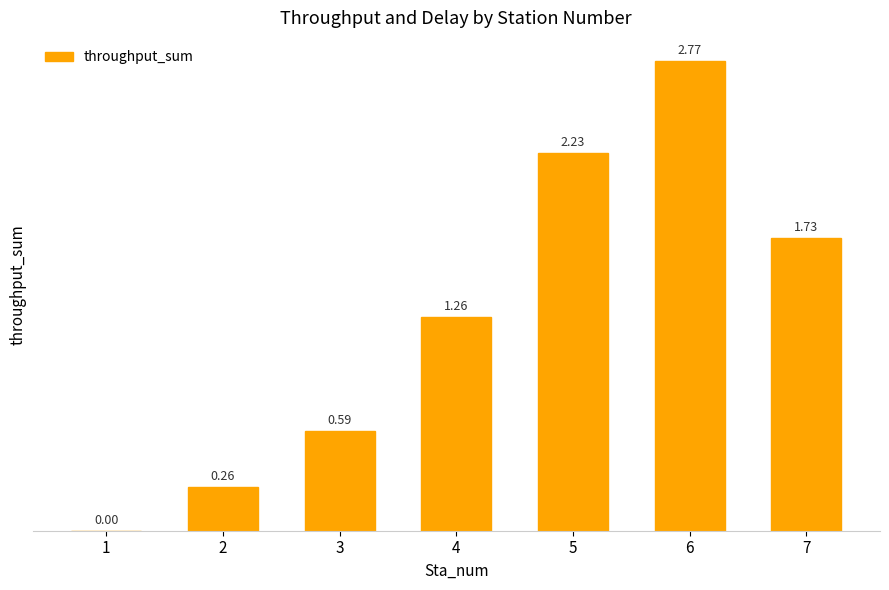

What is the change in value from 4 to 7?

+0.5